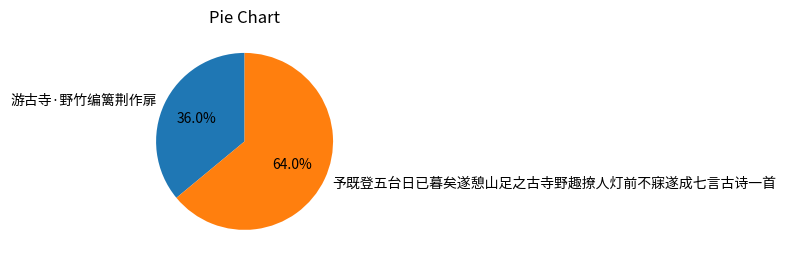

Does 游古寺·野竹编篱荆作扉 account for over 50% of the chart?

No